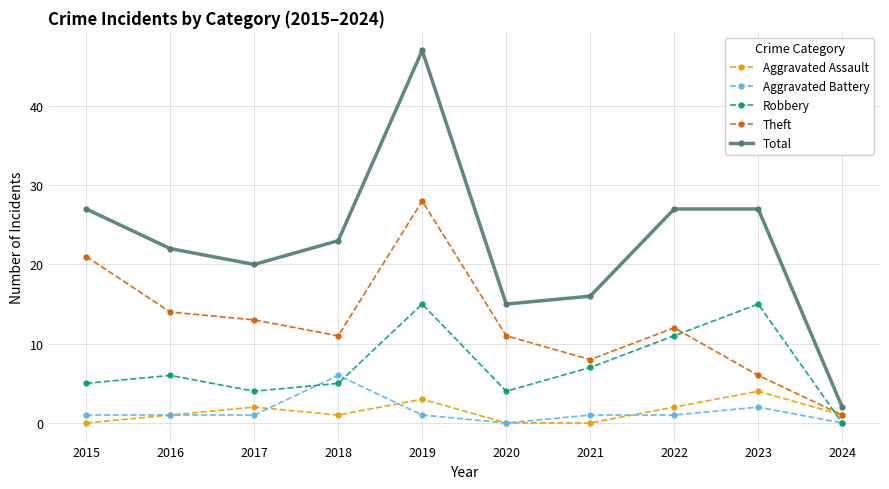

List the series in order of their peak value, highest first.

Total, Theft, Robbery, Aggravated Battery, Aggravated Assault